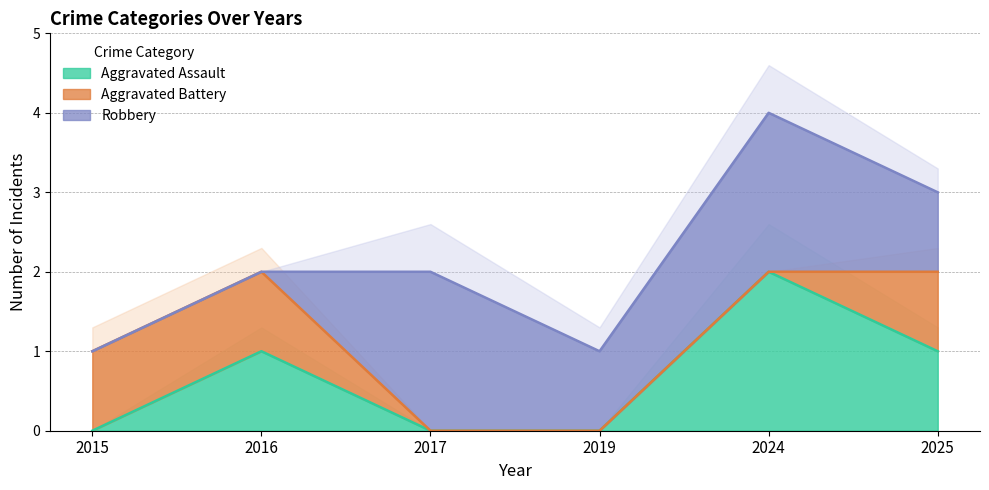

At which category does the chart reach its minimum across all series?

2015